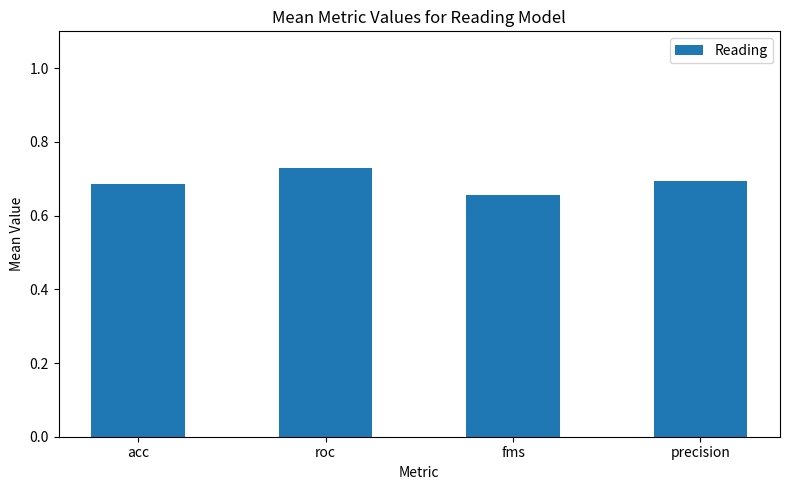

Between fms and roc, which is larger?

roc